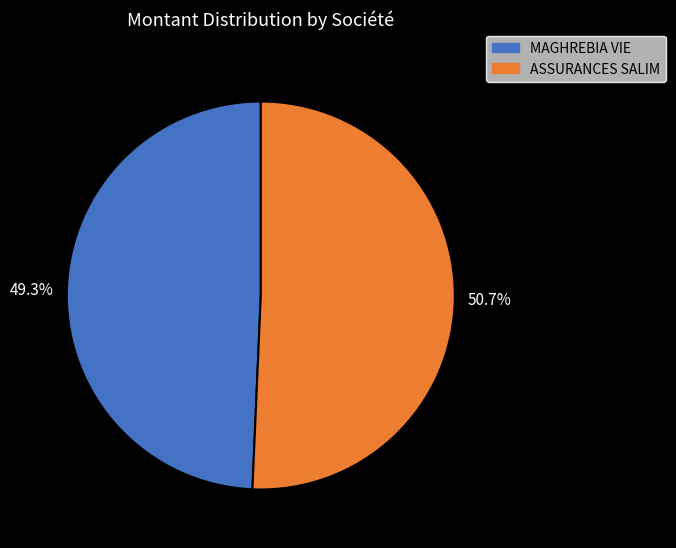

To the nearest percent, what is the difference between the MAGHREBIA VIE and ASSURANCES SALIM slice percentages?

1%